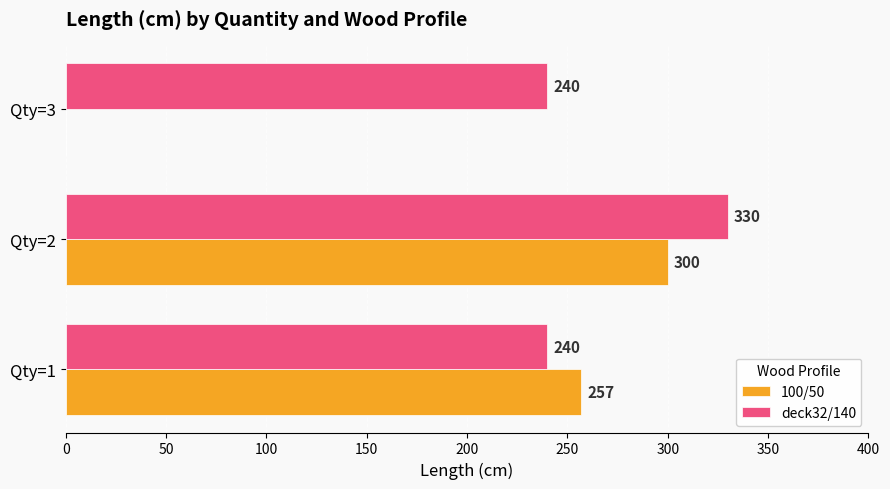

True or false: deck32/140 has a value of 331 at Qty=1.

False